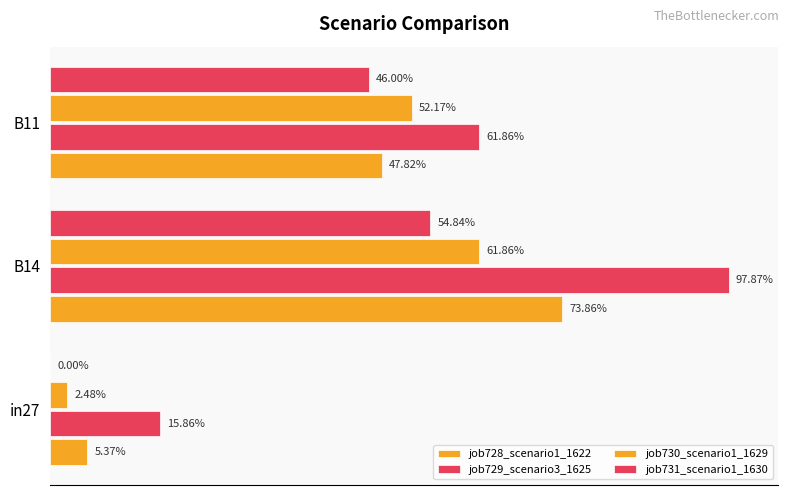

At how many categories does at least one series exceed 0?

3